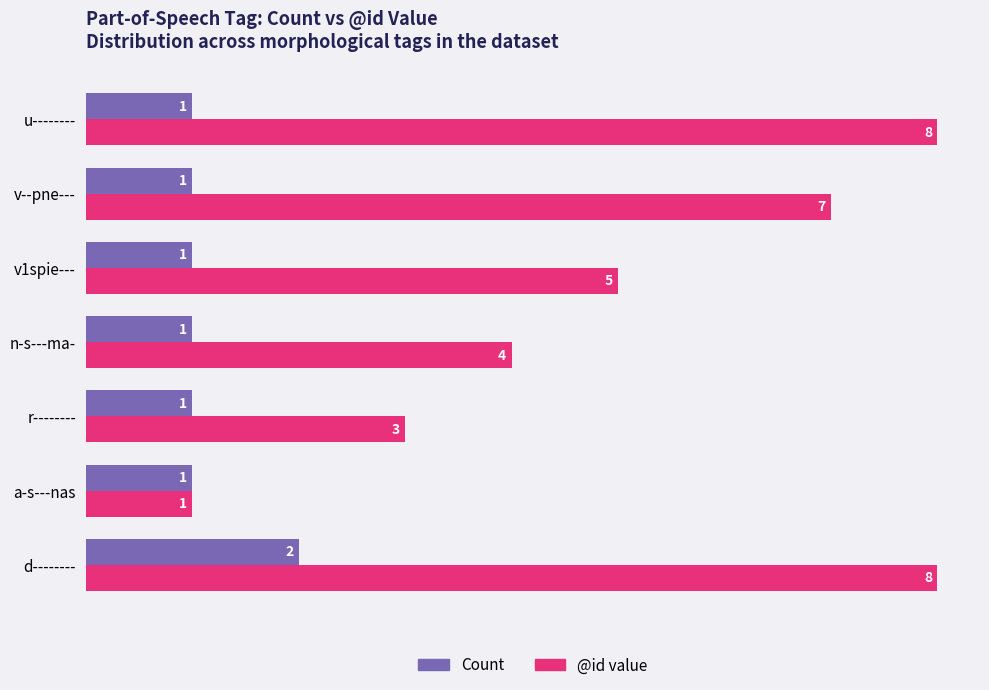

List the series in order of their peak value, highest first.

@id value, Count